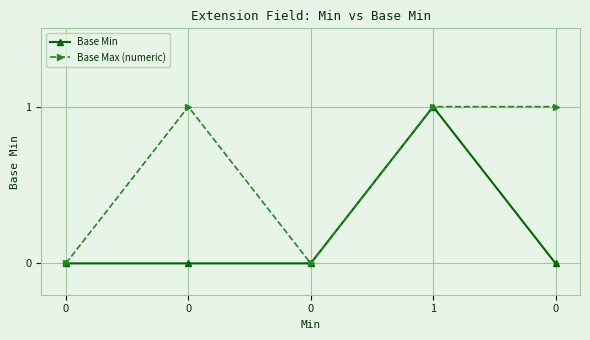

How many categories are shown in the chart?

5